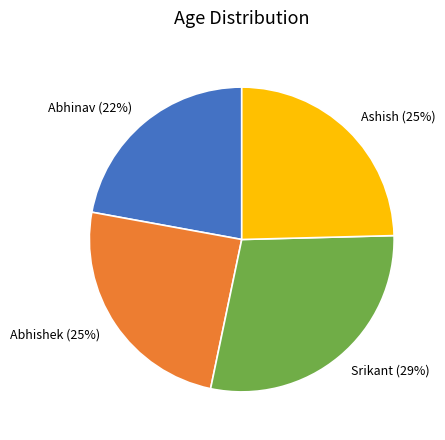

Is it true that Srikant is 14% of the pie?

False